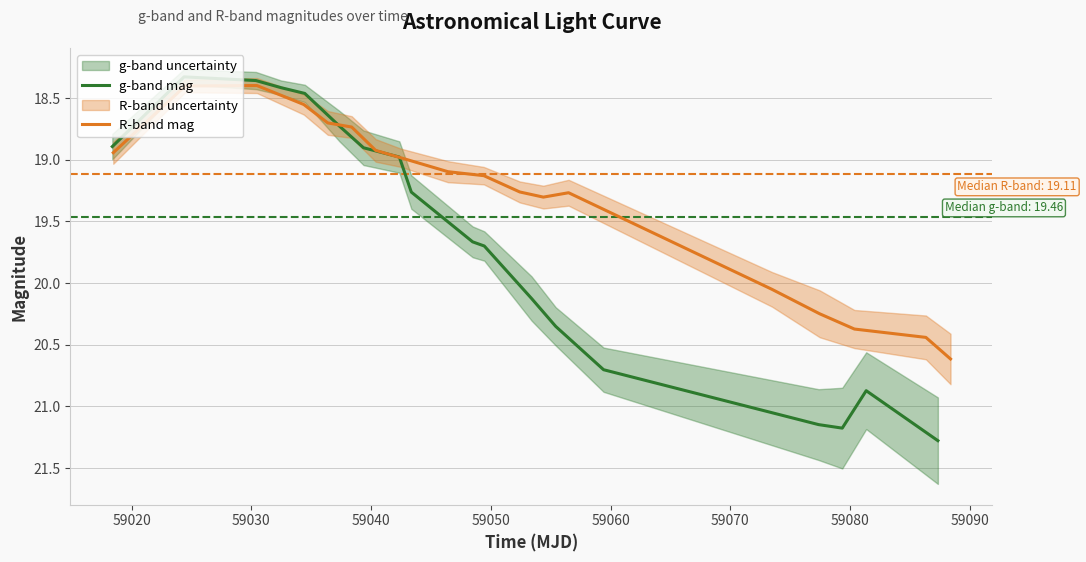

What is the value of the g-band mag point at the 1st from the left?

18.9